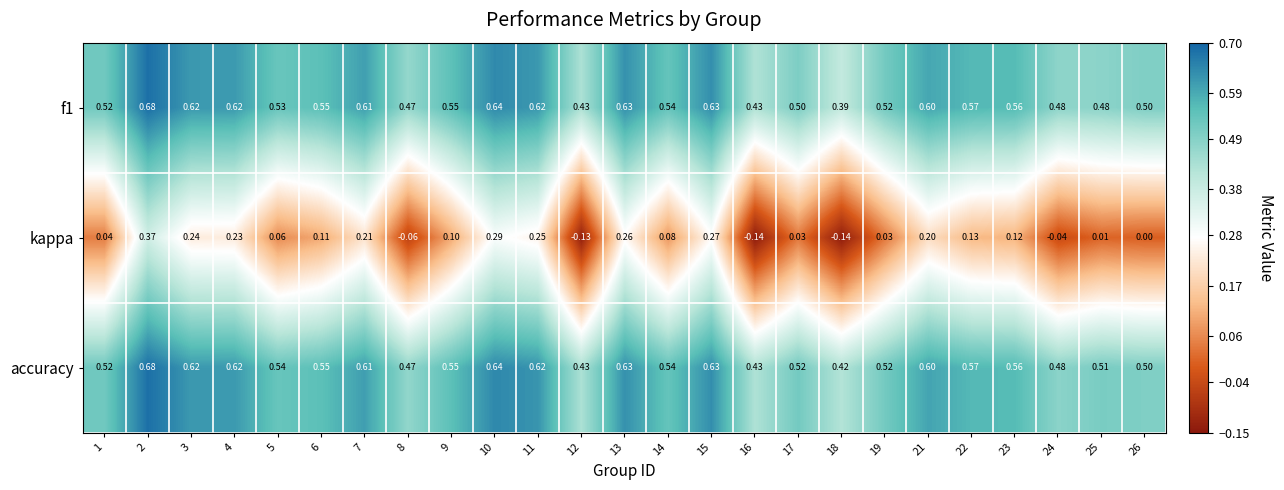

Which series has the largest range (max minus min)?

kappa